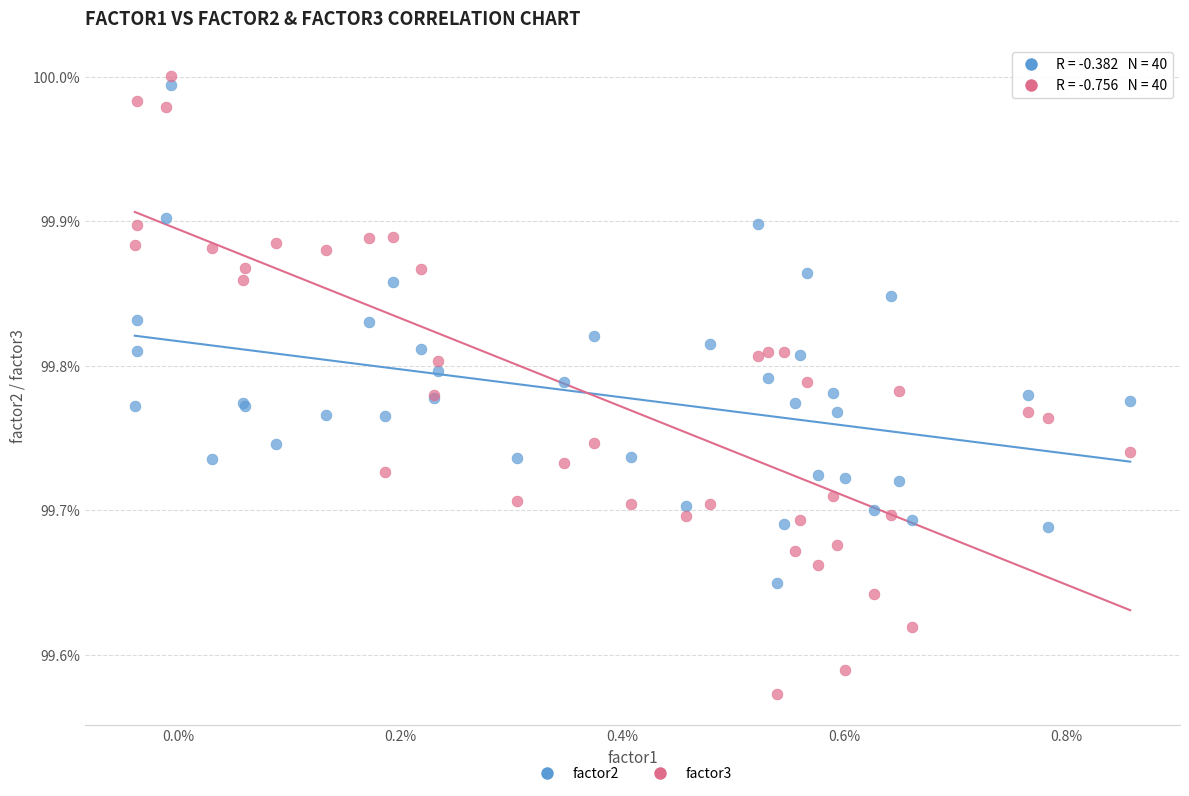

Which series has the widest spread of Y values?

factor3